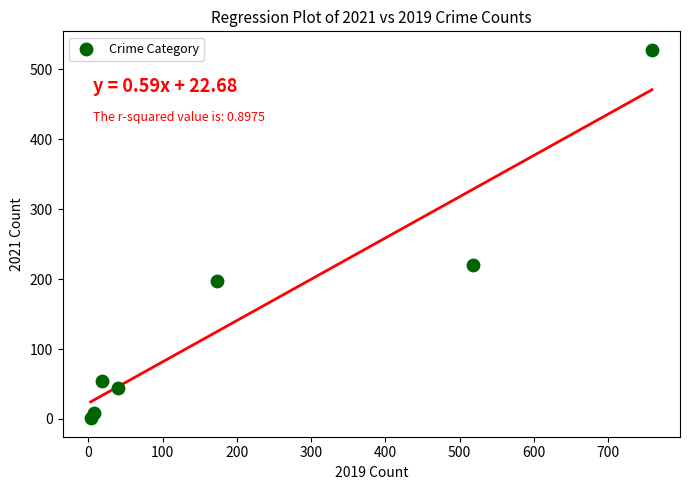

What Y value in the scatter plot is closest to 264?

220